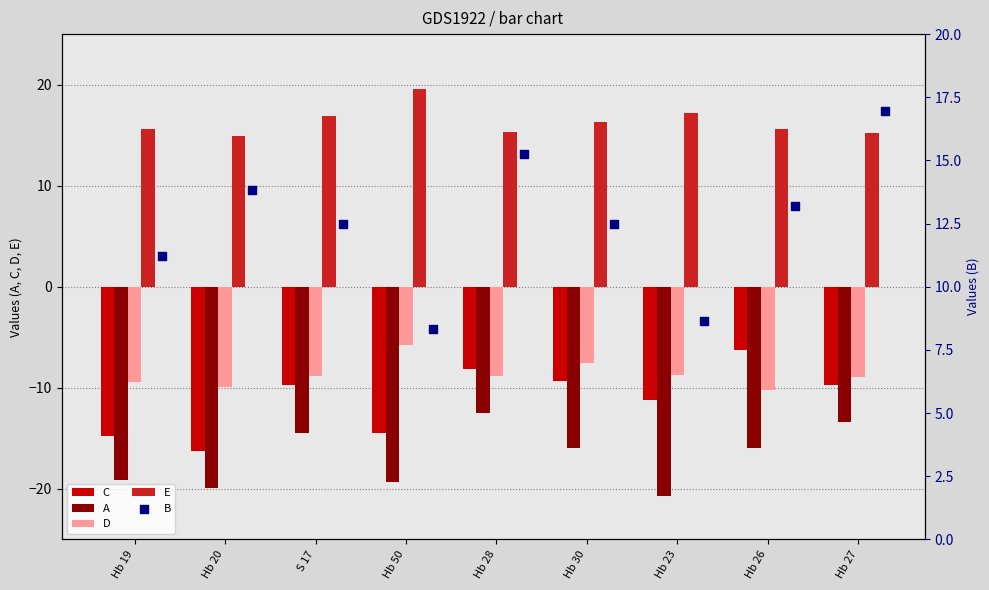

Which series reaches the maximum Y coordinate?

E